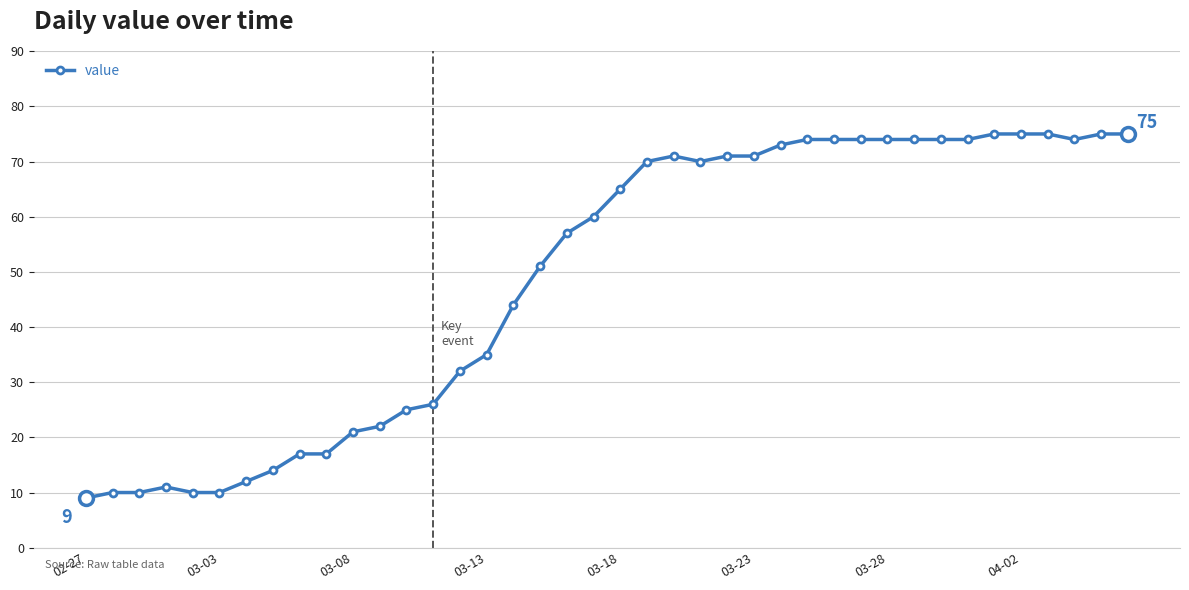

What is the difference between the maximum and minimum values?

66